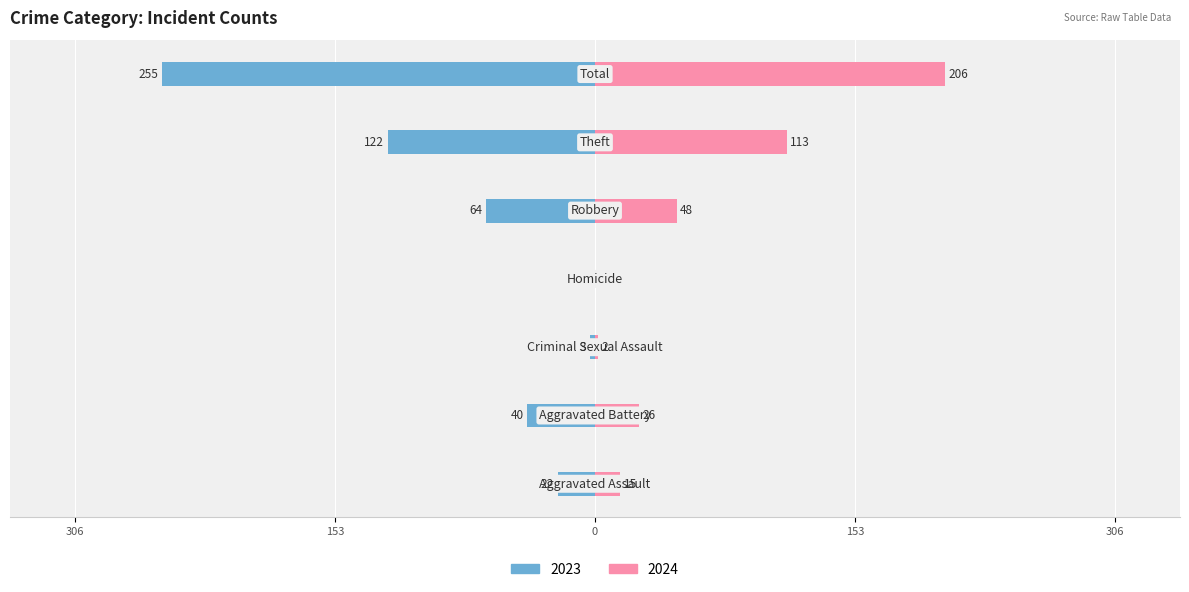

True or false: Left (2023) has a value of -4 at Criminal Sexual Assault.

False